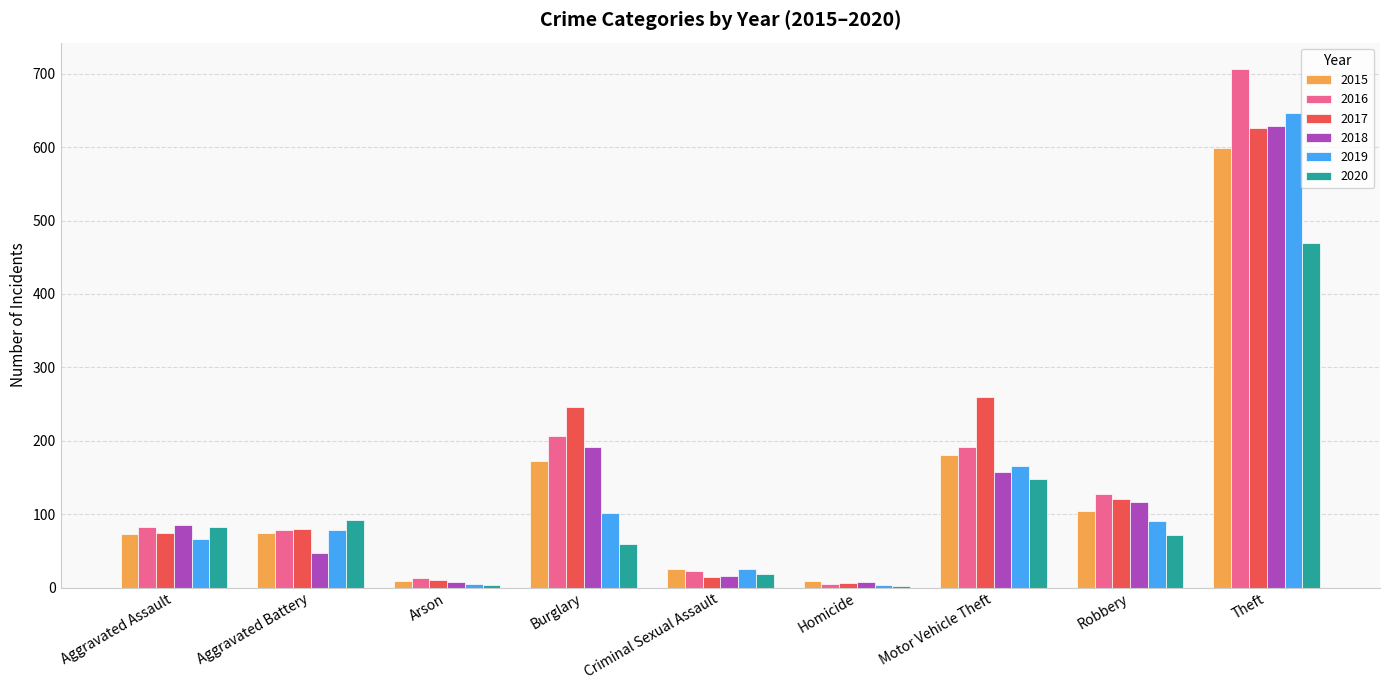

At which category does the chart reach its peak across all series?

Theft